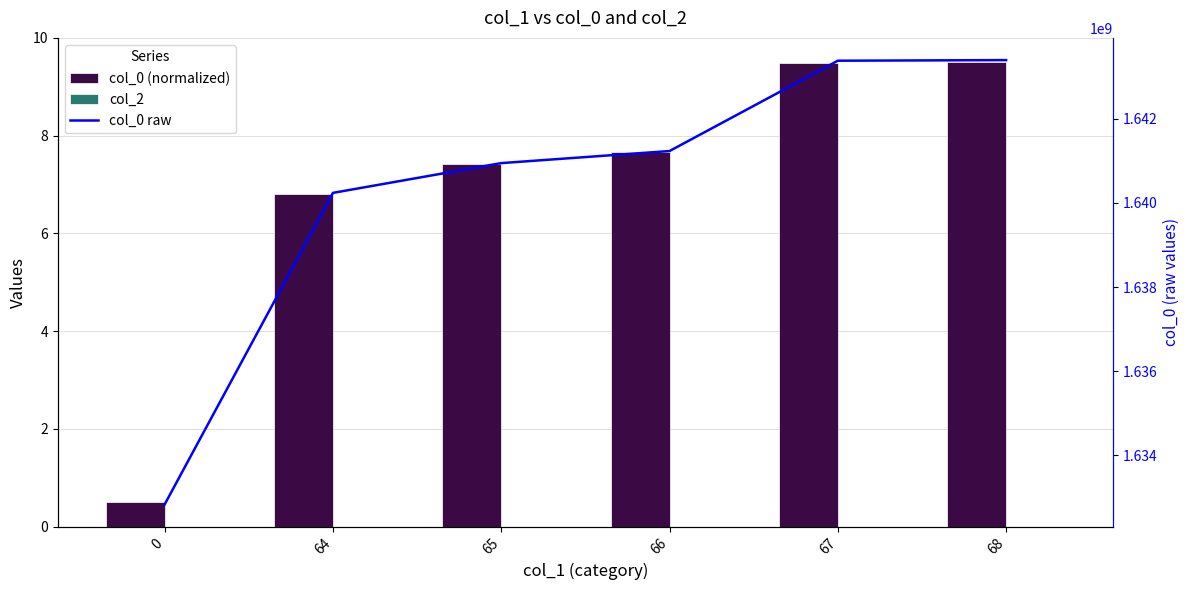

At which label is col_0 (normalized) closest to 5?

64